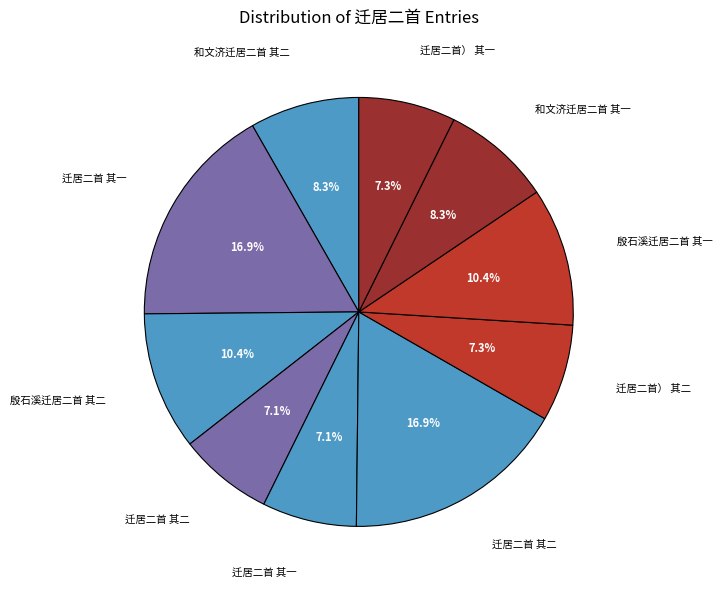

Which slice is the smallest?

迁居二首 其一